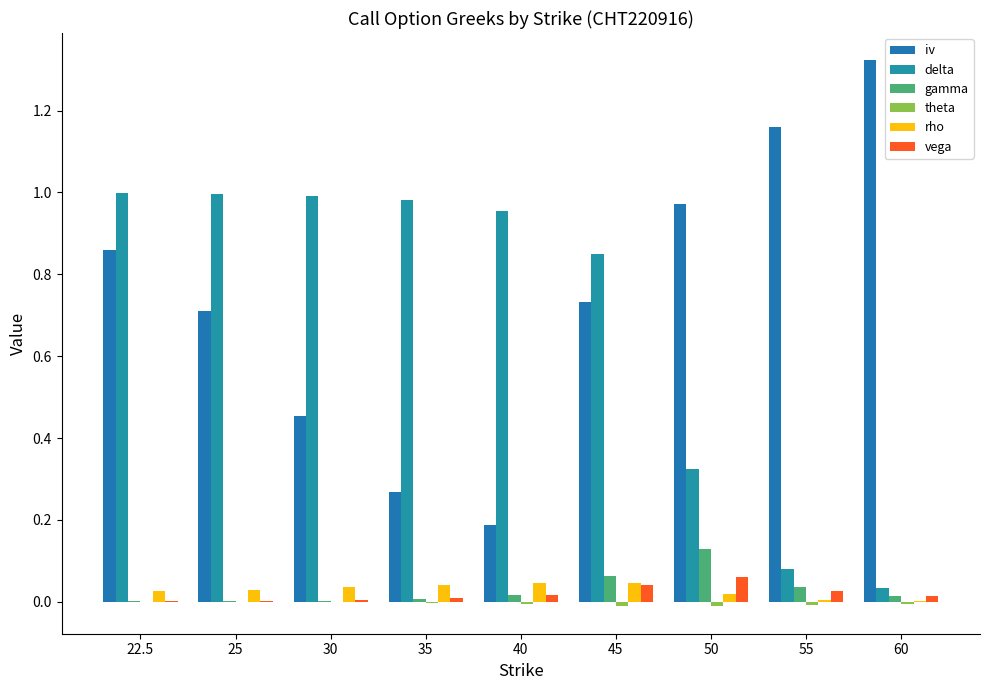

Which series has the largest total across all categories?

iv